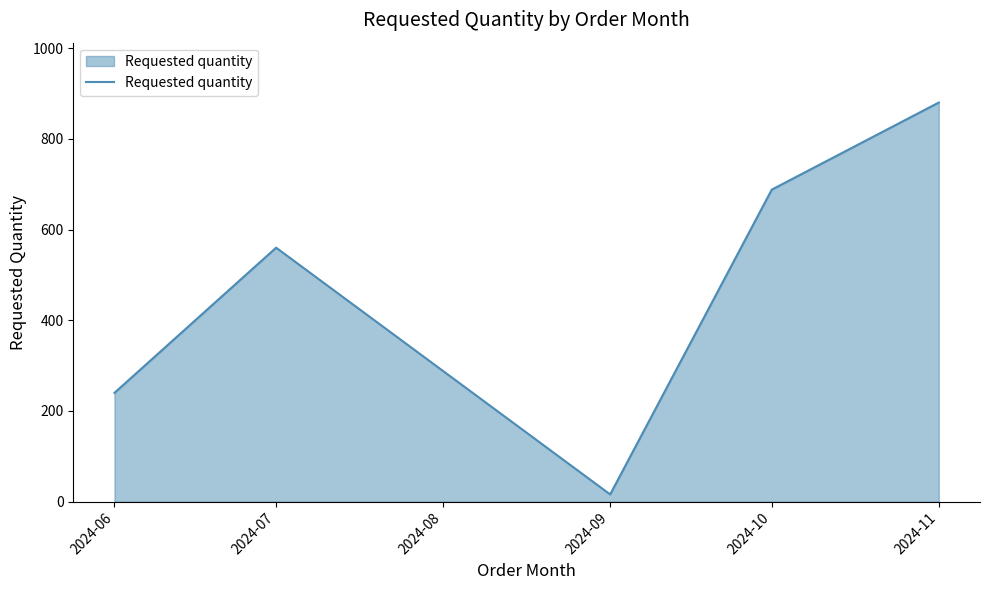

What is the greatest value displayed?

880